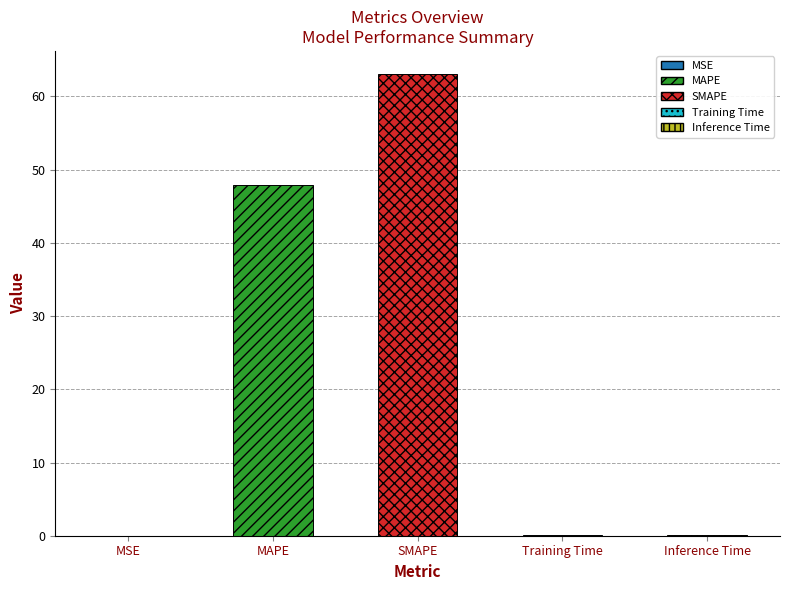

What is the approximate value at MAPE?

47.9